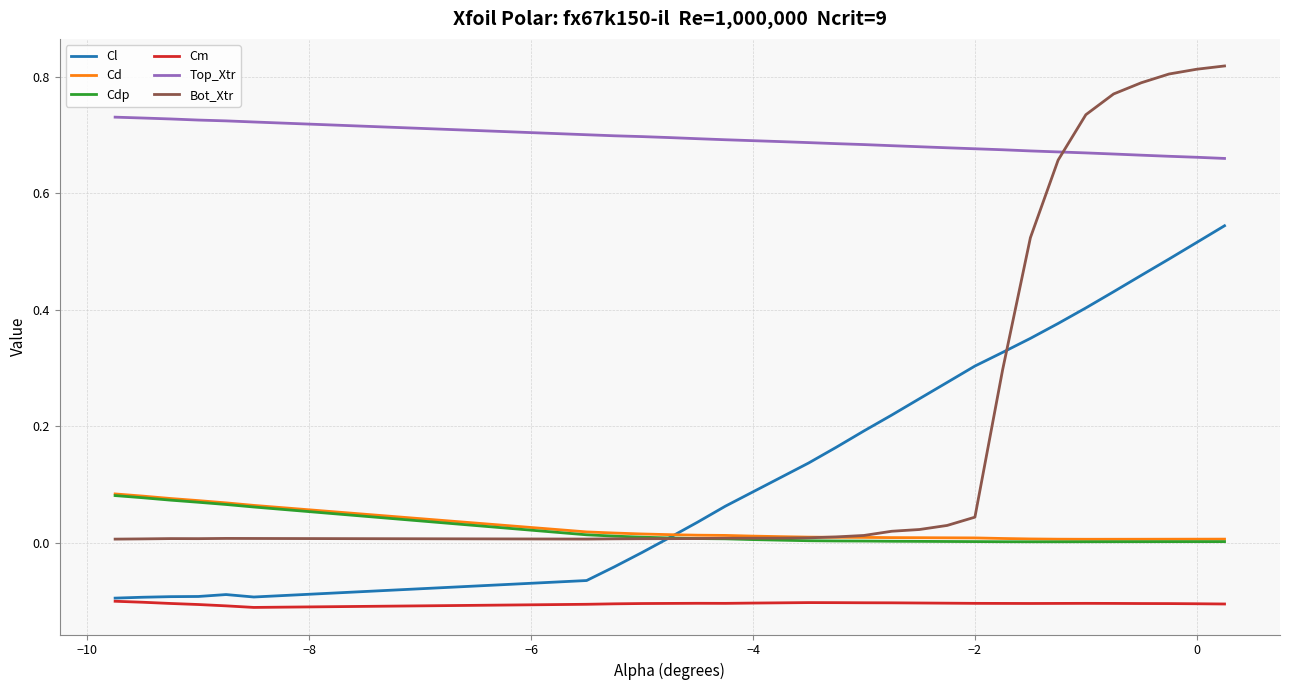

True or false: Cd and Top_Xtr intersect in this chart.

False